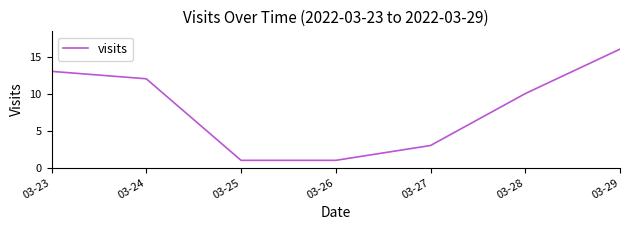

What is the sum of the values at 03-23 and 03-29?

29